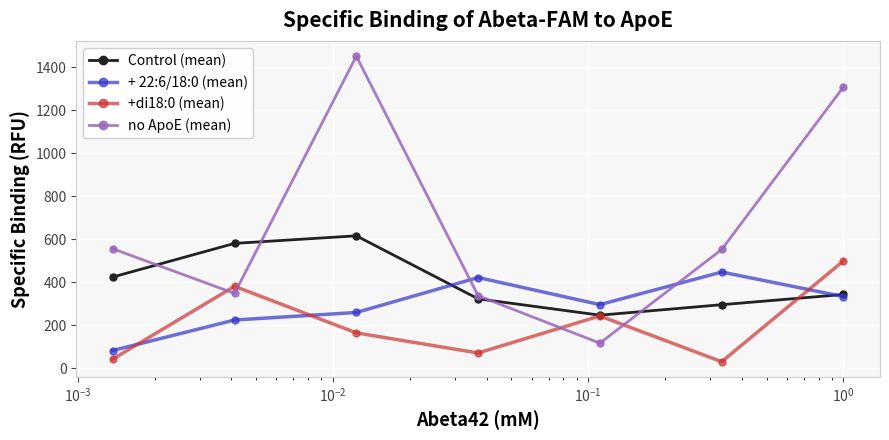

Rank the series by their average value, from lowest to highest.

+di18:0 (mean), + 22:6/18:0 (mean), Control (mean), no ApoE (mean)